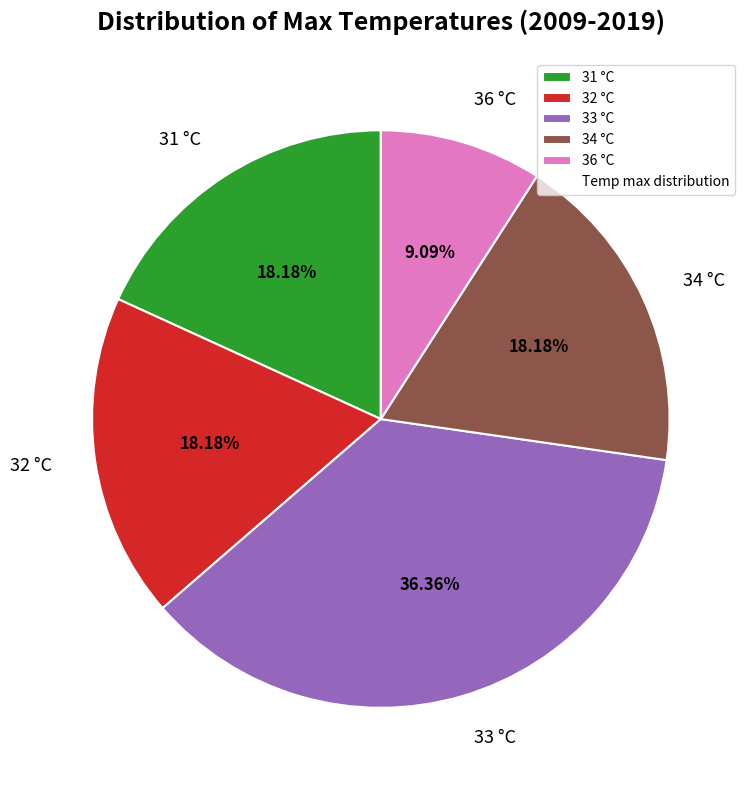

Does 33 °C account for over 50% of the chart?

No